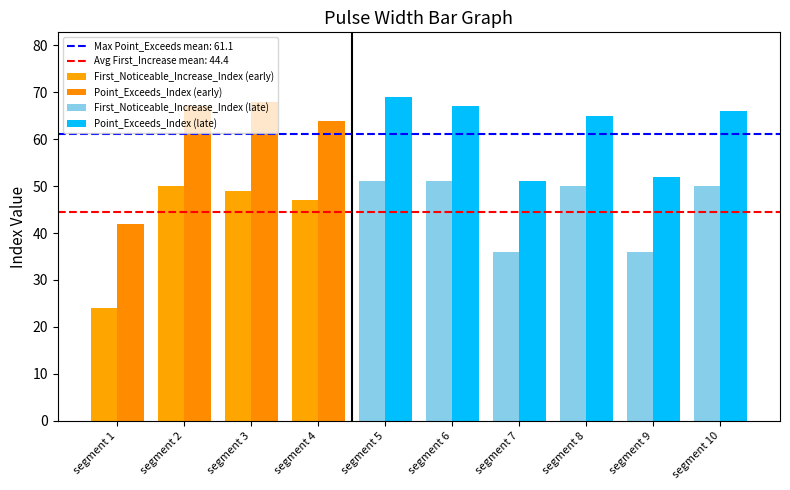

At which category is the sum across all series the highest?

segment 5